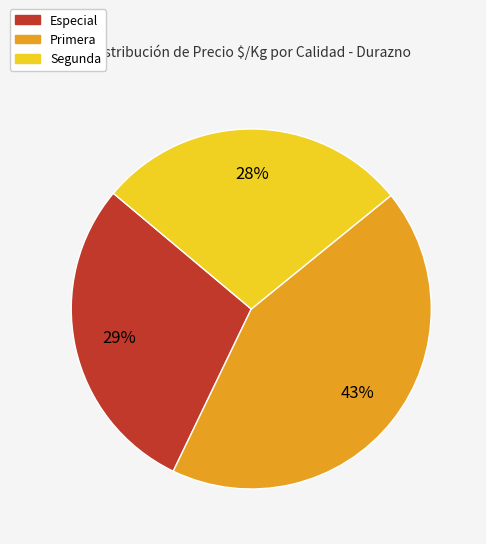

To the nearest percent, what is the difference between the largest and smallest slice percentages?

15%